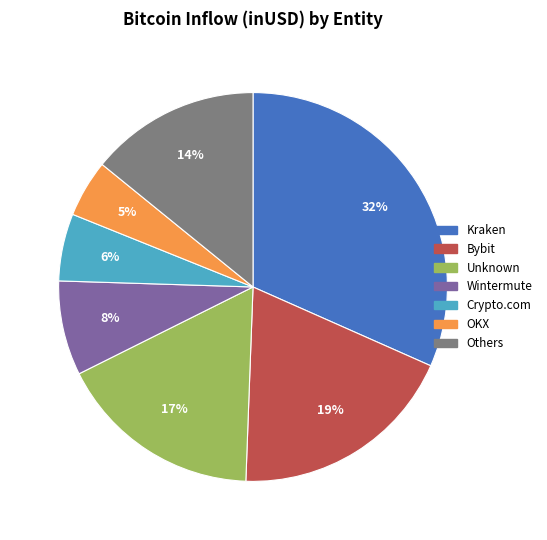

Is there any slice that represents more than half of the pie?

No